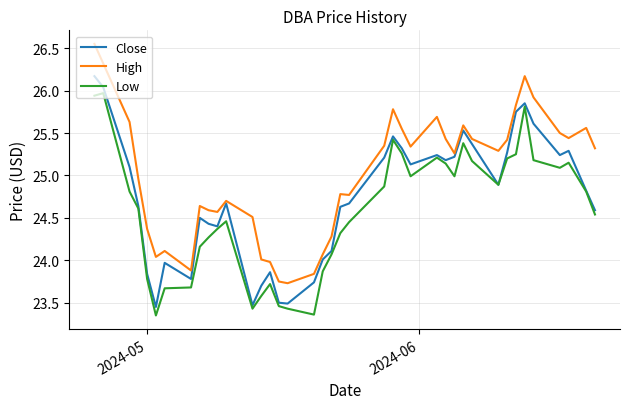

List the series in order of their overall mean, highest first.

High, Close, Low